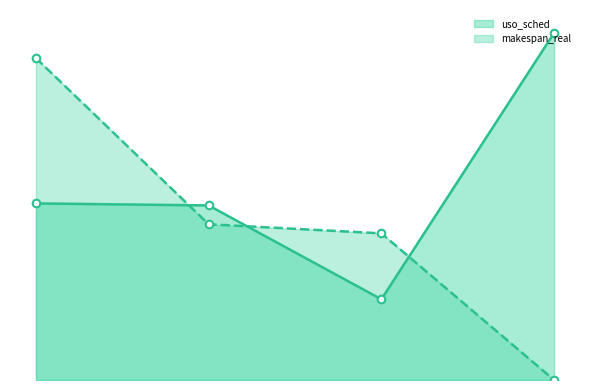

At how many categories does at least one series exceed 743?

2